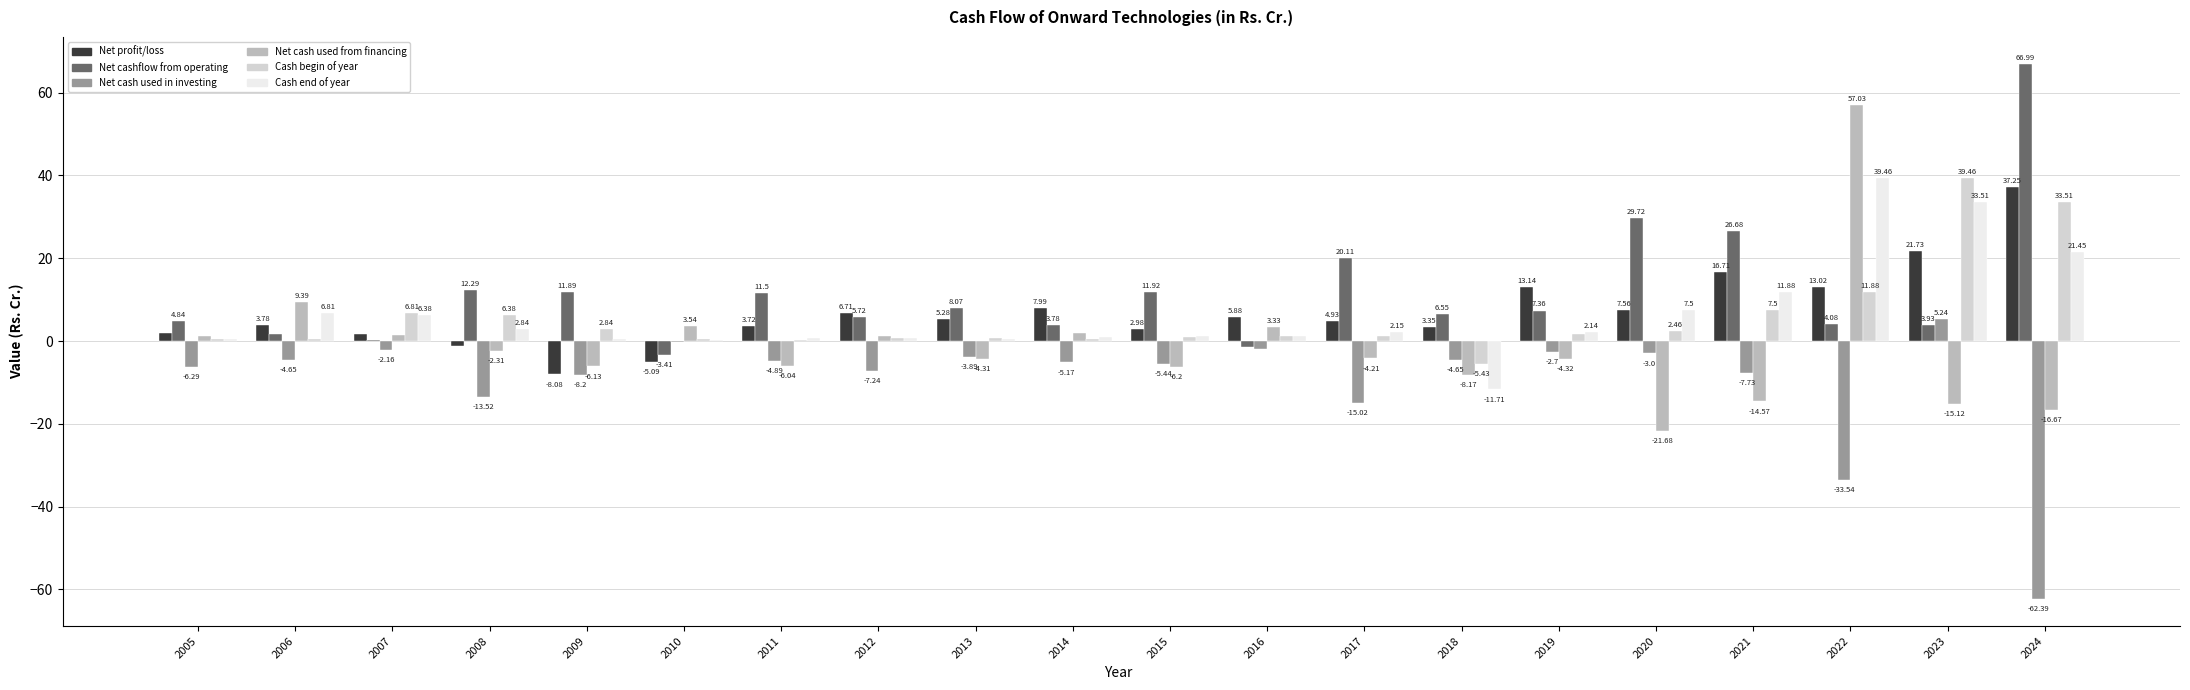

What is the sum of the Net profit/loss values at 2023 and 2010?

16.6